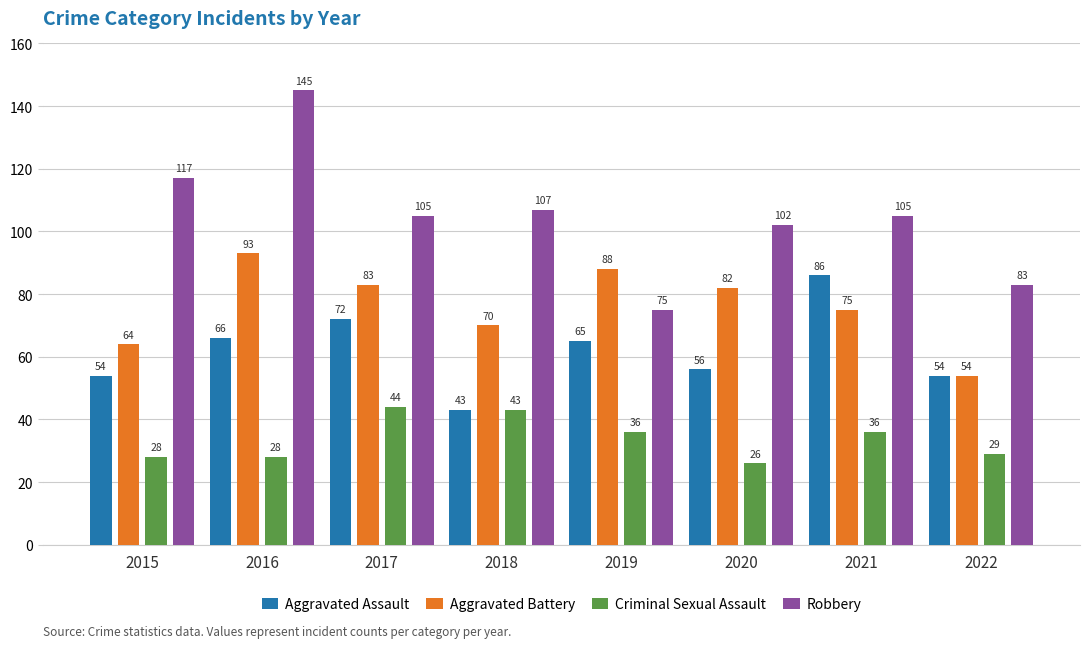

Reading left to right, transcribe all the data shown in this chart.

Aggravated Assault: 2015=54	2016=66	2017=72	2018=43	2019=65	2020=56	2021=86	2022=54
Aggravated Battery: 2015=64	2016=93	2017=83	2018=70	2019=88	2020=82	2021=75	2022=54
Criminal Sexual Assault: 2015=28	2016=28	2017=44	2018=43	2019=36	2020=26	2021=36	2022=29
Robbery: 2015=117	2016=145	2017=105	2018=107	2019=75	2020=102	2021=105	2022=83